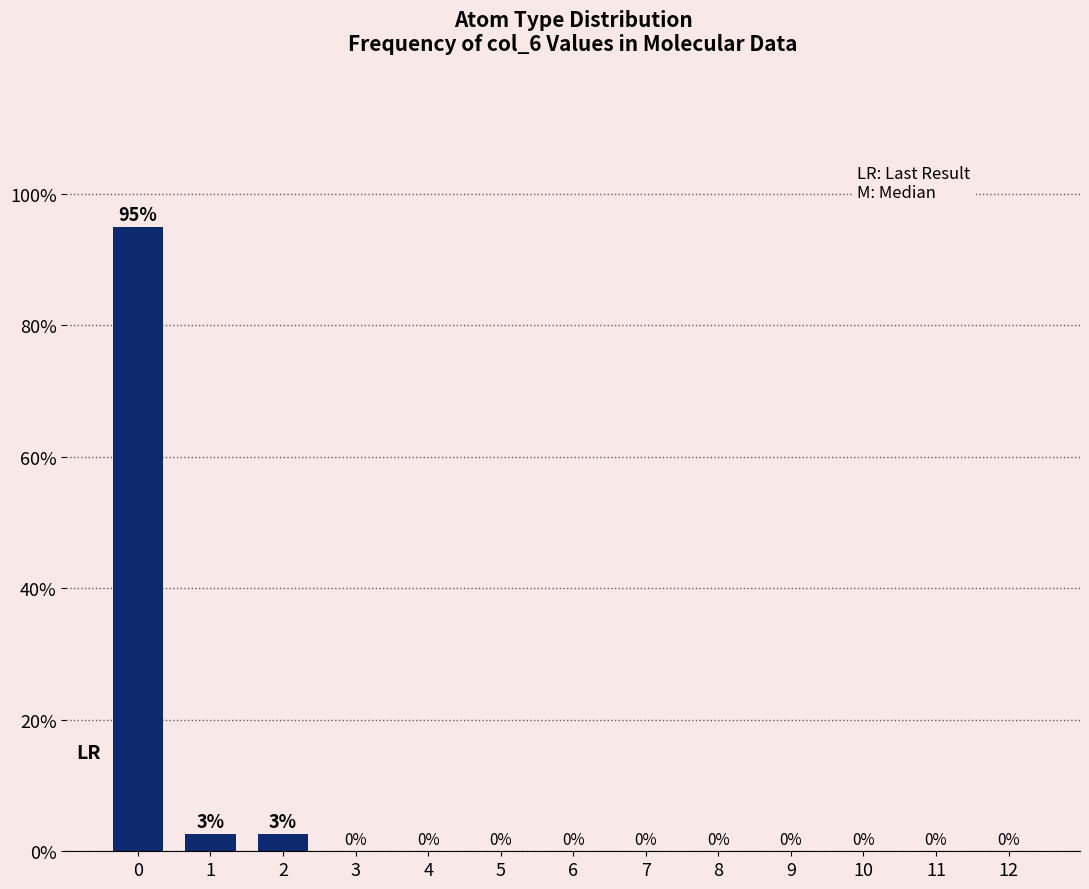

Are the bars horizontal?

No